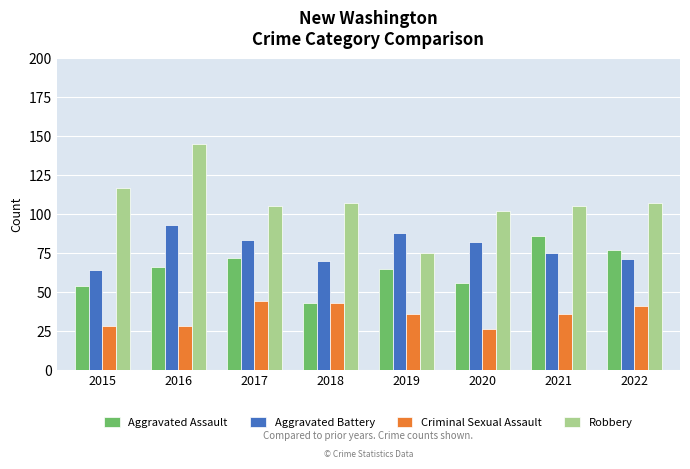

How many bars are there in total?

32